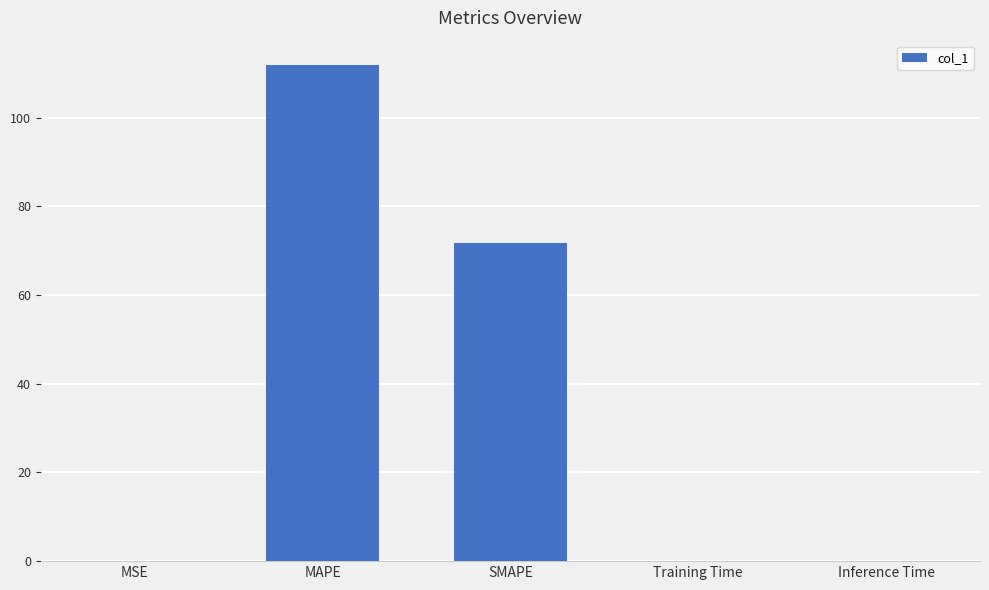

True or false: the data shows 0.0 at MSE.

True